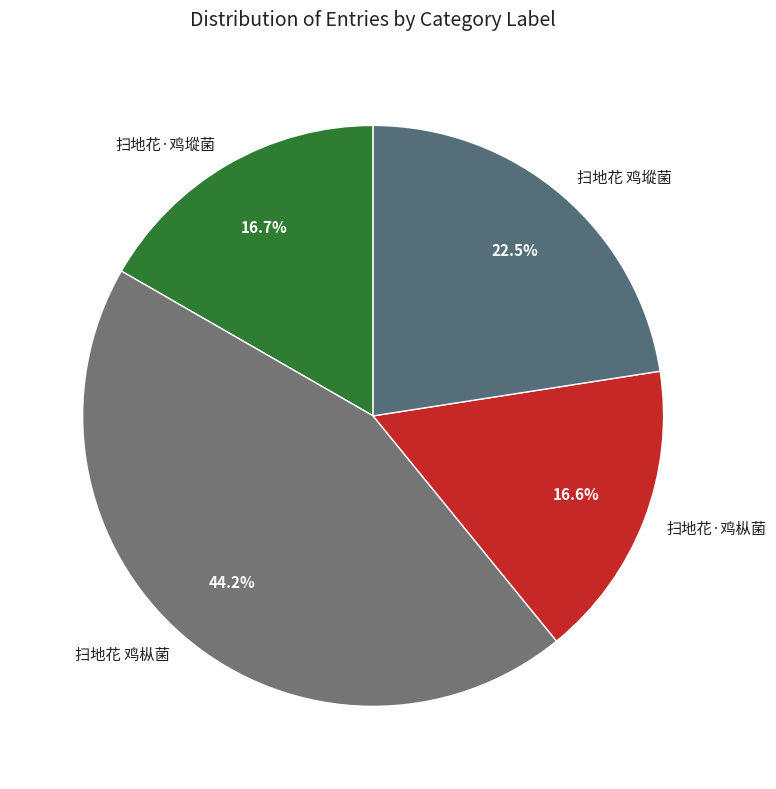

What is the largest slice in the pie chart?

扫地花 鸡枞菌